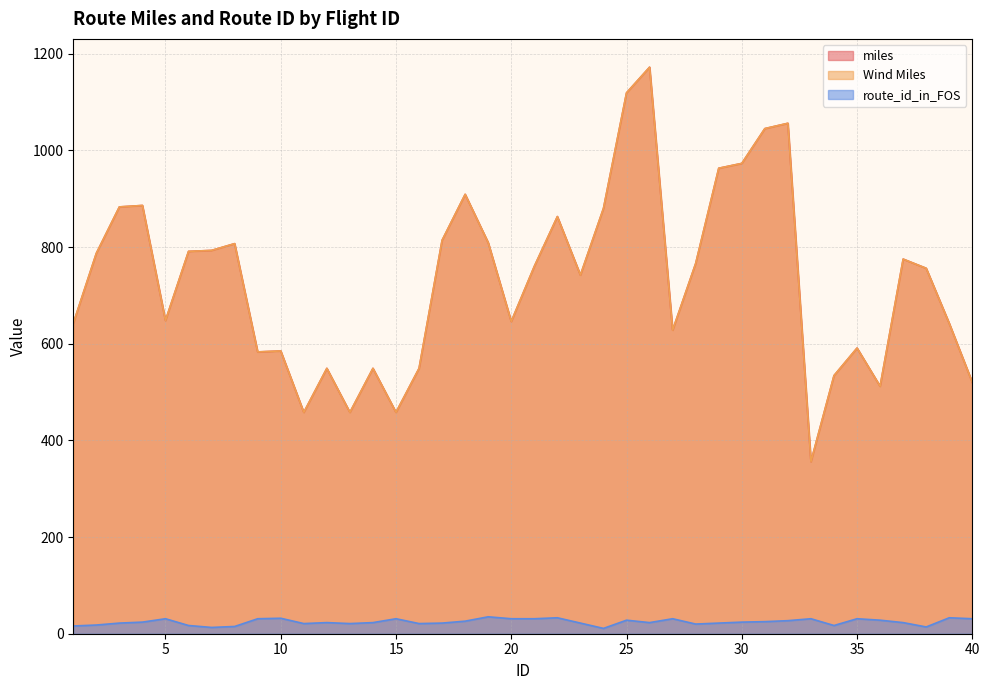

What is the value of the route_id_in_FOS point at the 30th from the left?

24